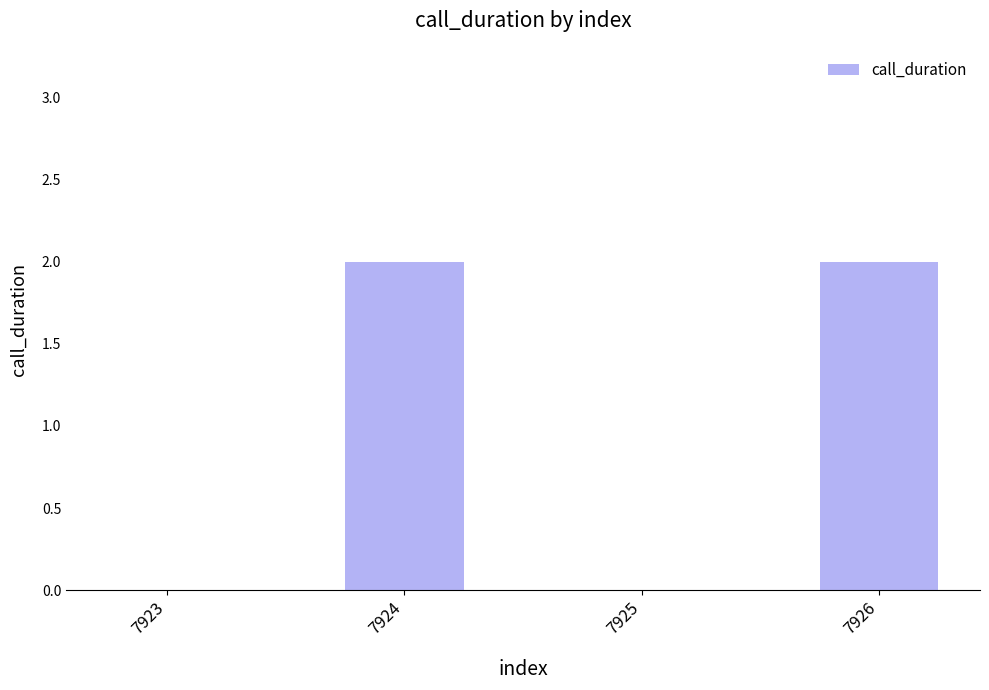

Which has a higher value, 7926 or 7923?

7926